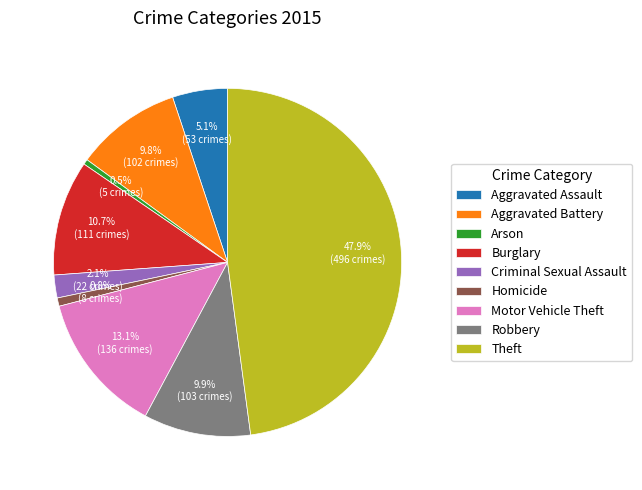

How many slices are in this pie chart?

9